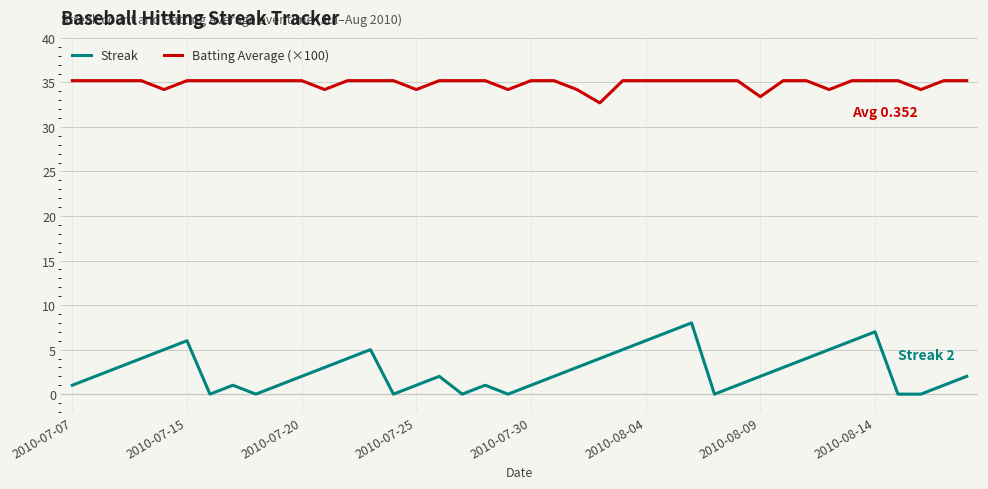

List the series in order of their peak value, lowest first.

Streak, Batting Average (×100)